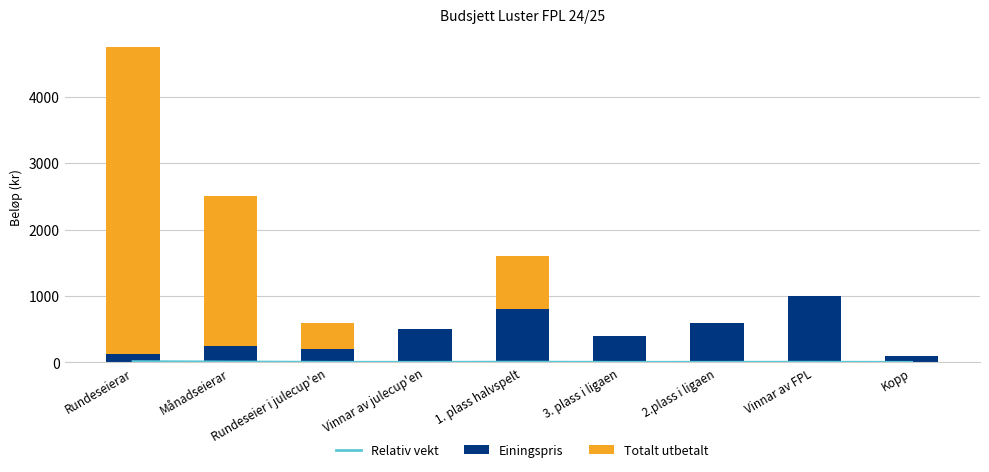

What position from the left is Rundeseier i julecup'en?

3